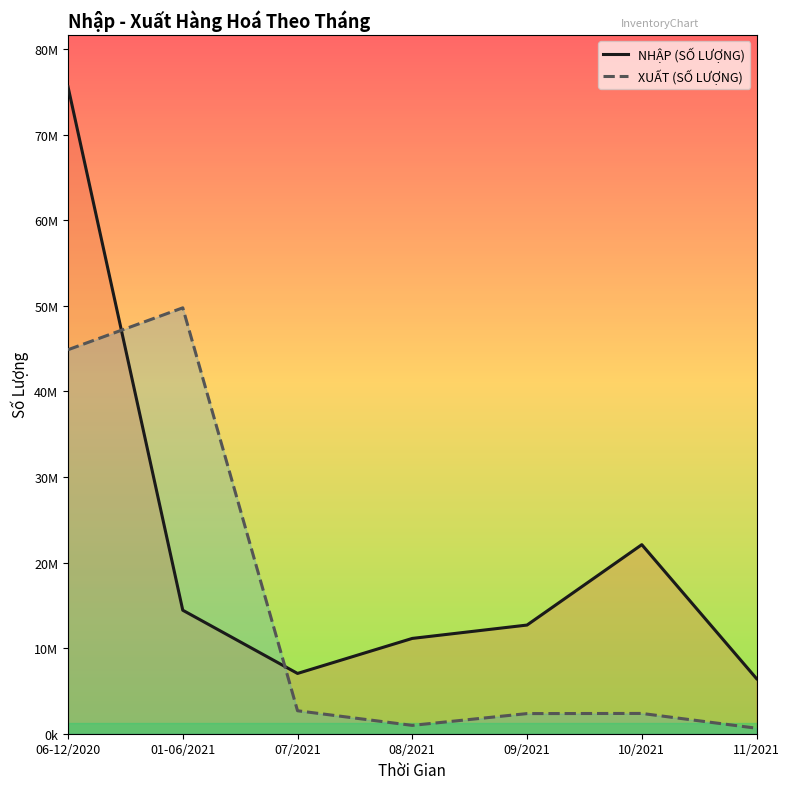

What is the spread (max minus min) of values at 08/2021?

10163570